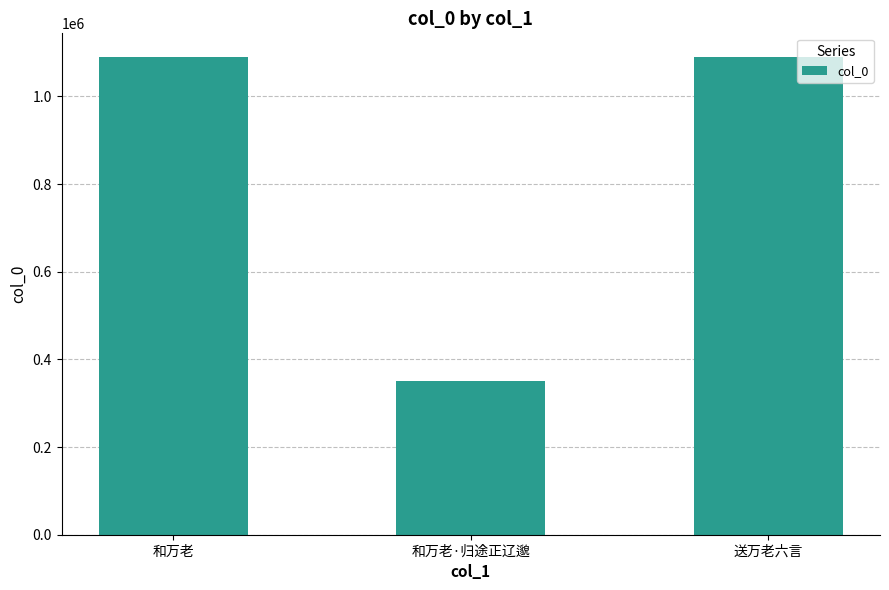

Which label corresponds to the smallest value in the chart?

和万老·归途正辽邈